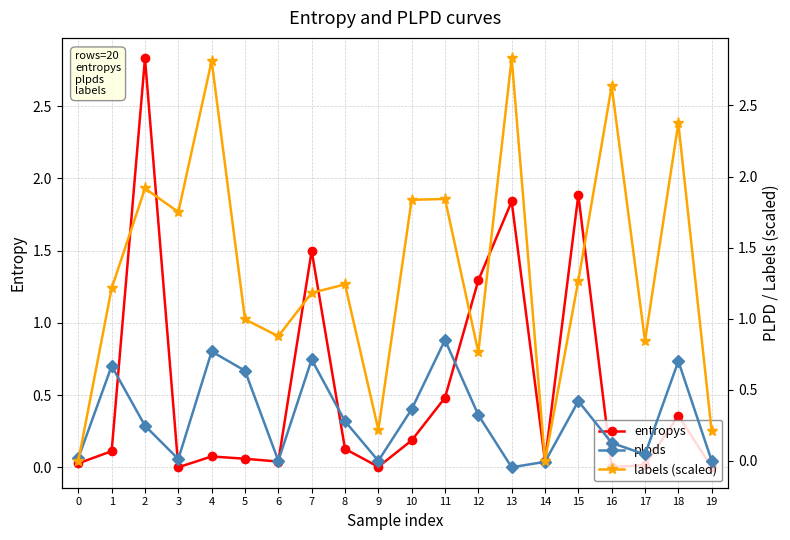

List the series in order of their peak value, highest first.

entropys, labels (scaled), plpds